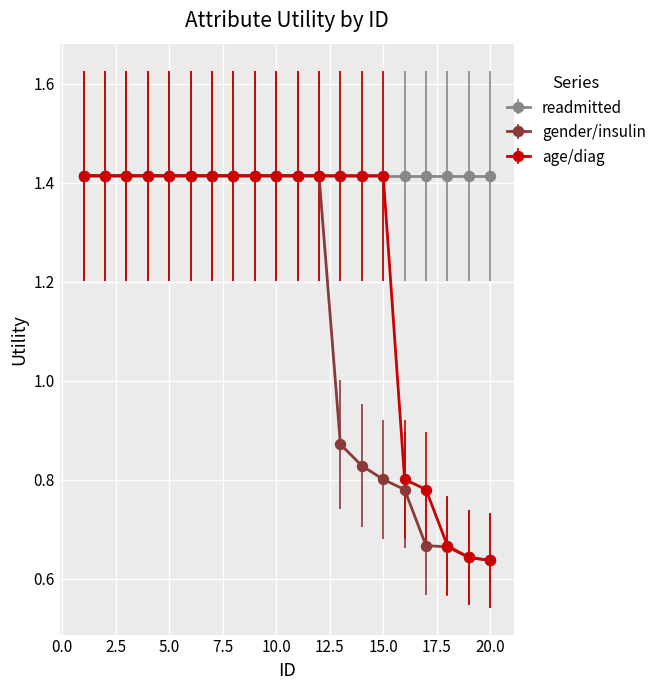

True or false: gender/insulin and age/diag cross at least once.

False